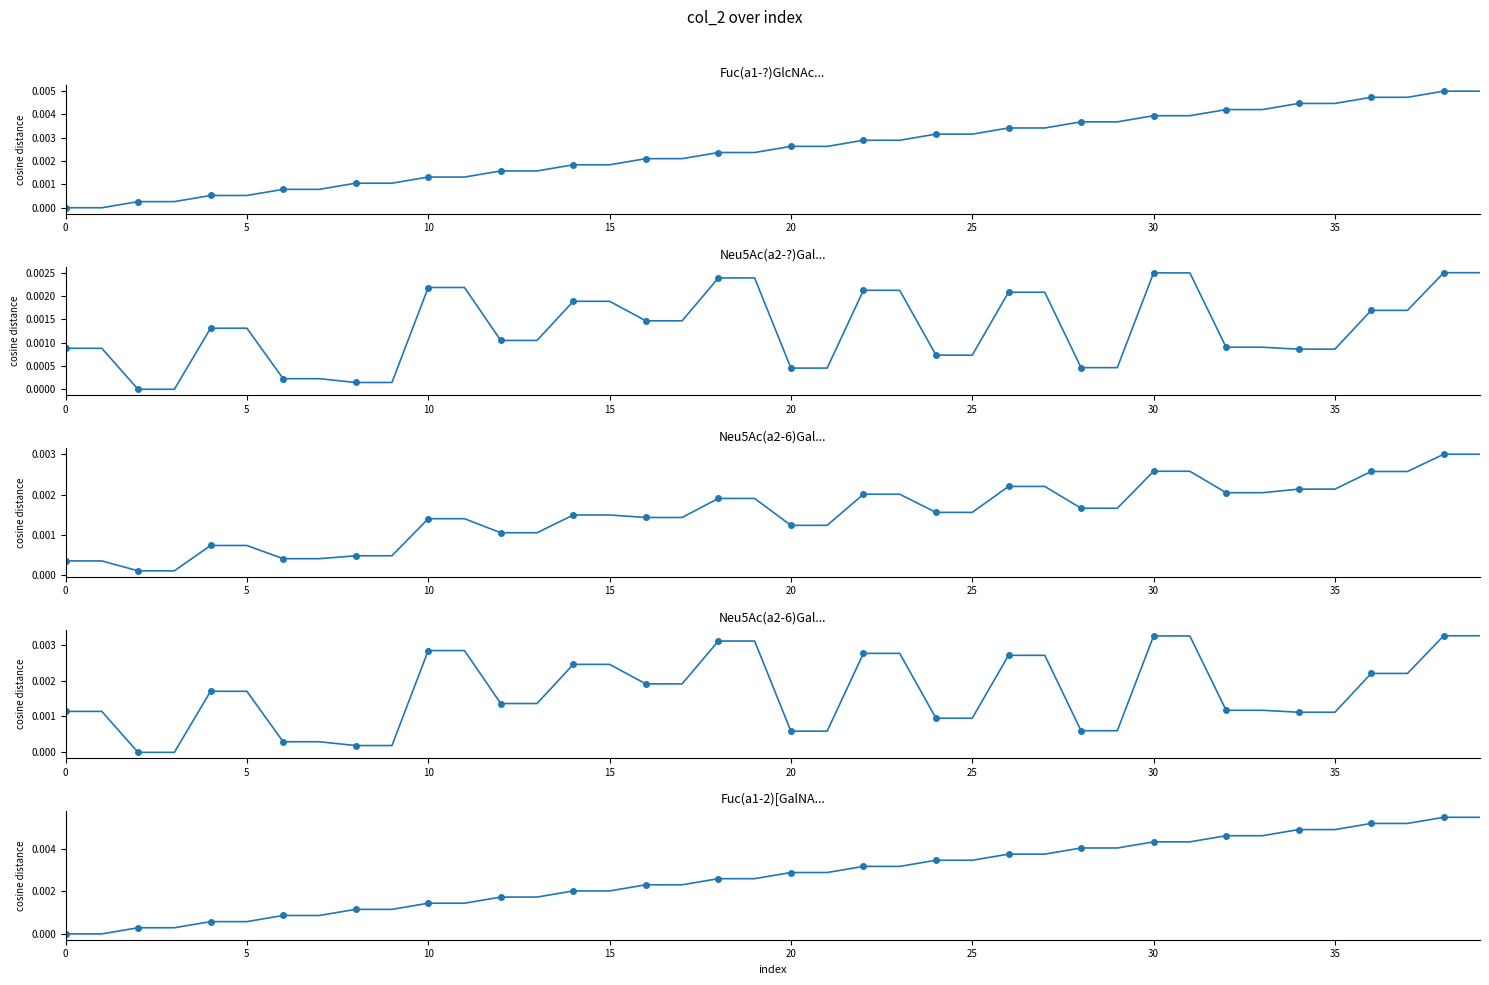

List the series in order of their peak value, lowest first.

Neu5Ac(a2-?)Gal..., Neu5Ac(a2-6)Gal..., Fuc(a1-?)GlcNAc..., Fuc(a1-2)[GalNA...